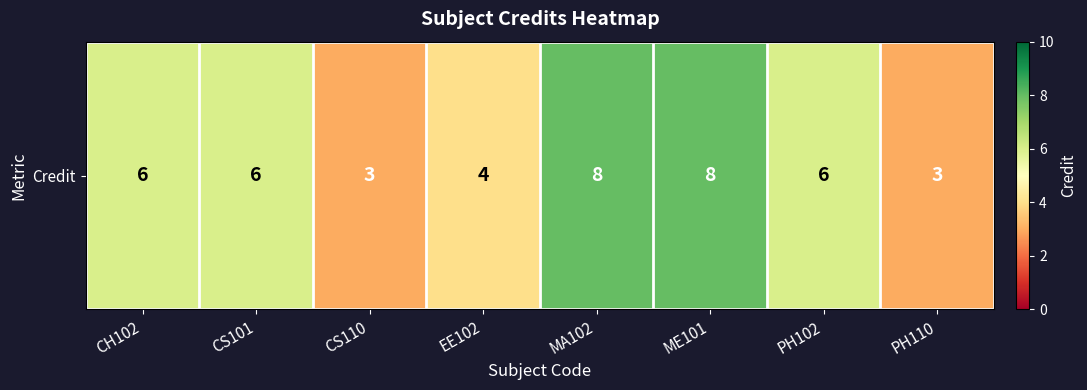

Where is the data nearest to the value 5?

CH102